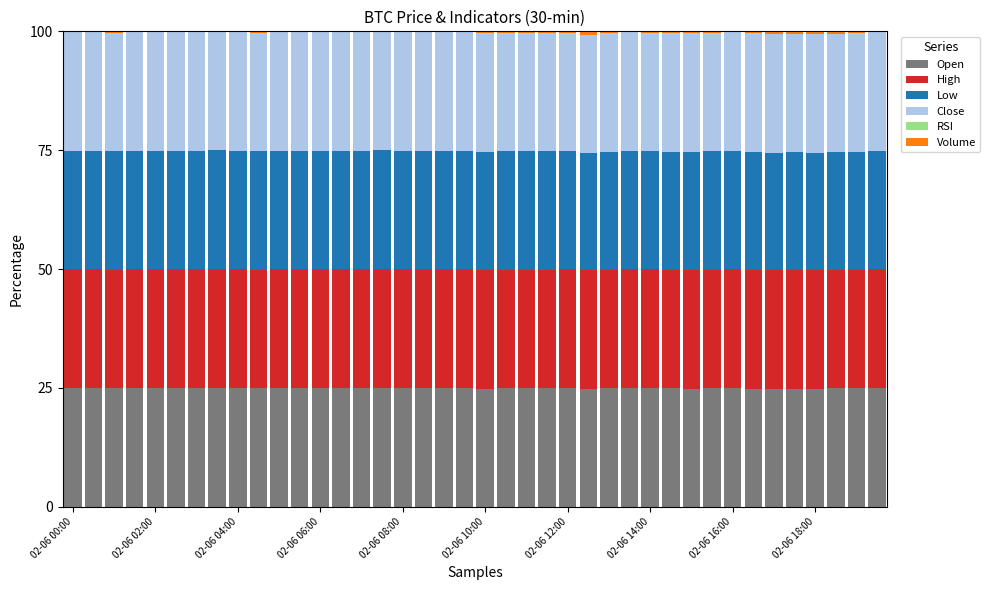

What is the sum of all Open values?

997.0